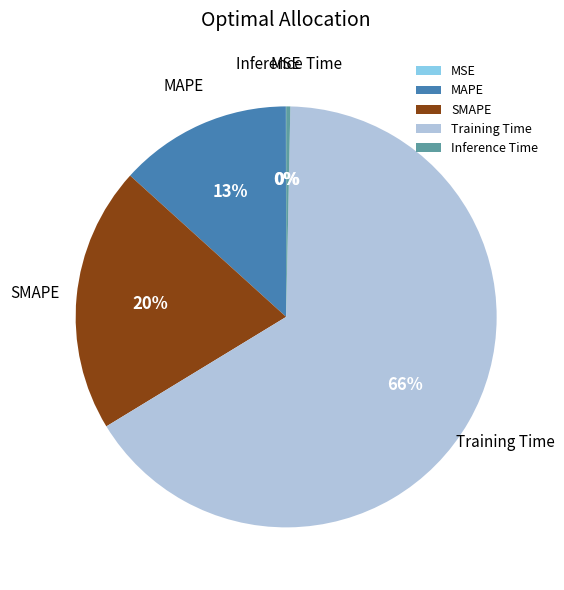

True or false: Inference Time accounts for 0% of the total.

True